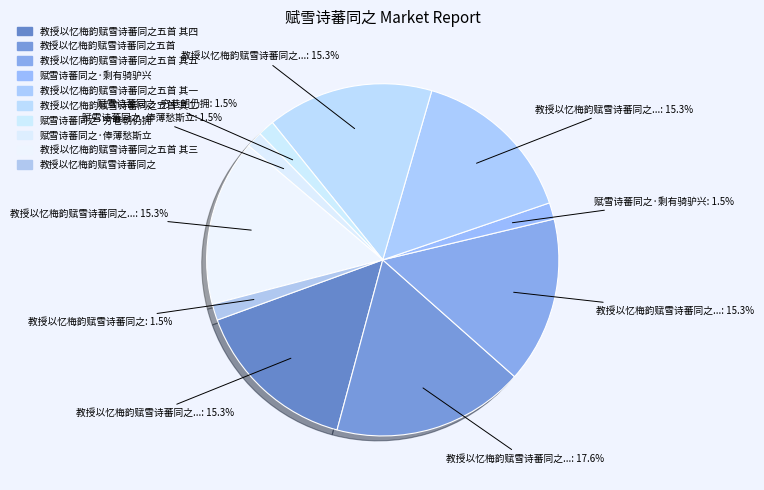

How many slices are in this pie chart?

10